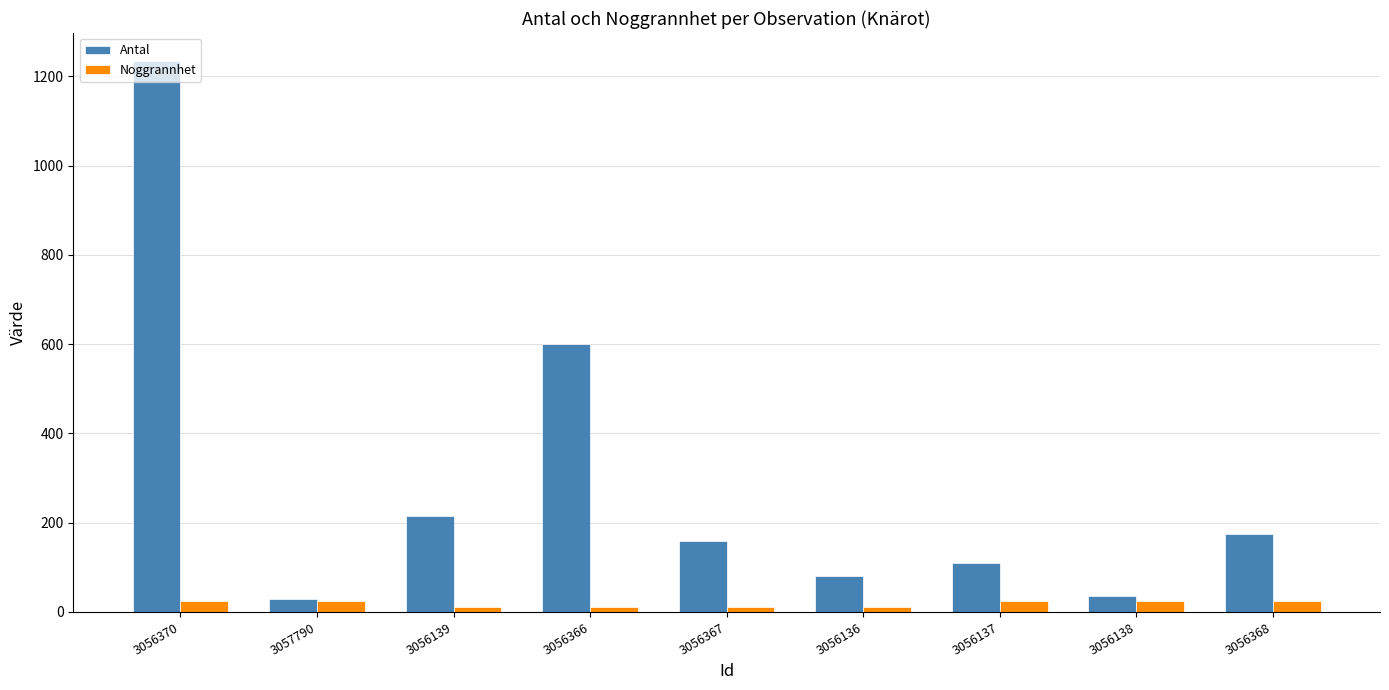

The Antal series shows 34 at 3056136. True or false?

False